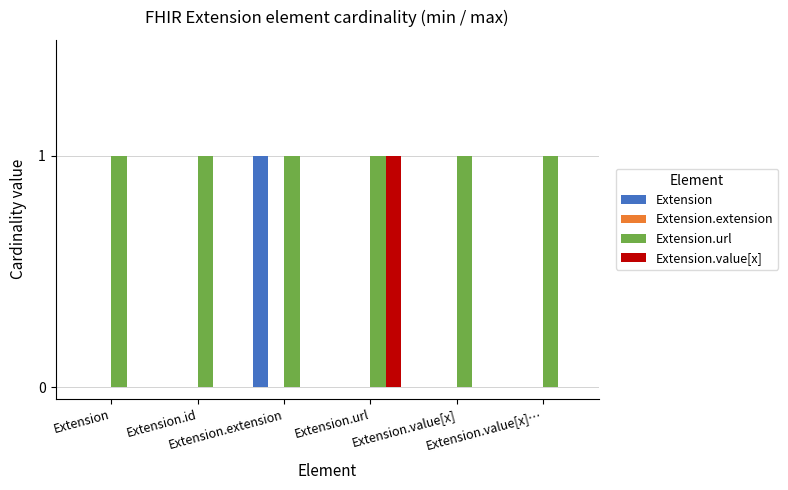

At how many categories does at least one series exceed 0?

6